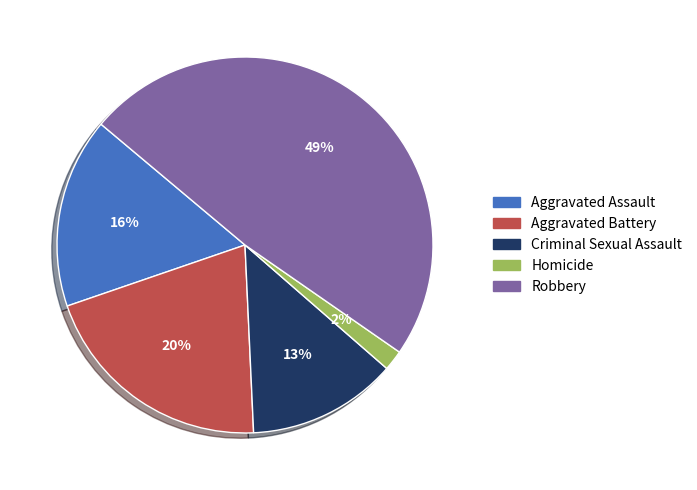

True or false: Robbery accounts for 49% of the total.

True